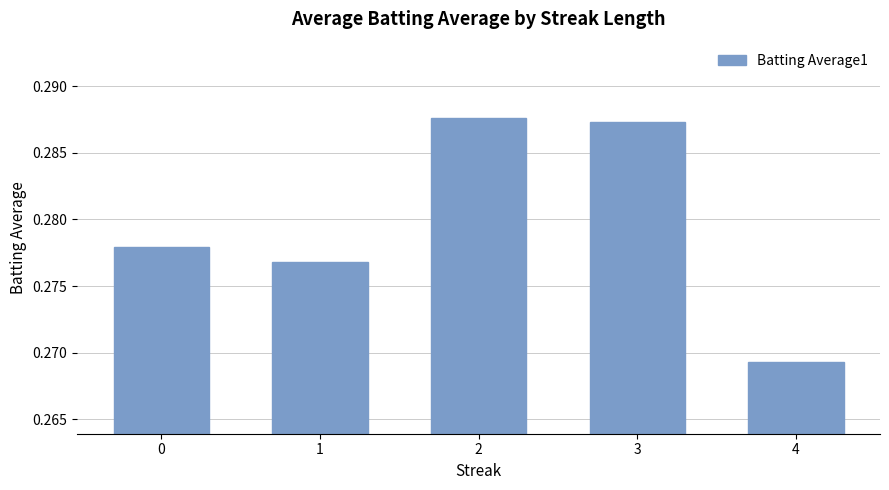

True or false: the data shows 0.2 at 2.

False